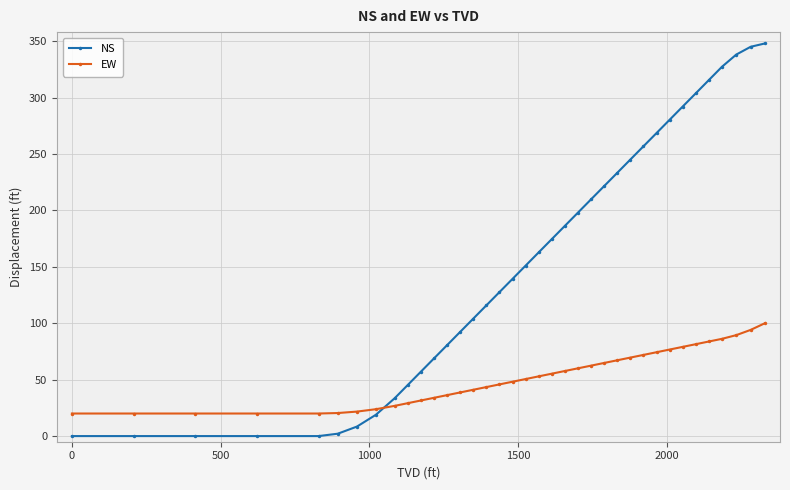

What is the difference between the maximum and minimum values in the NS series?

348.1